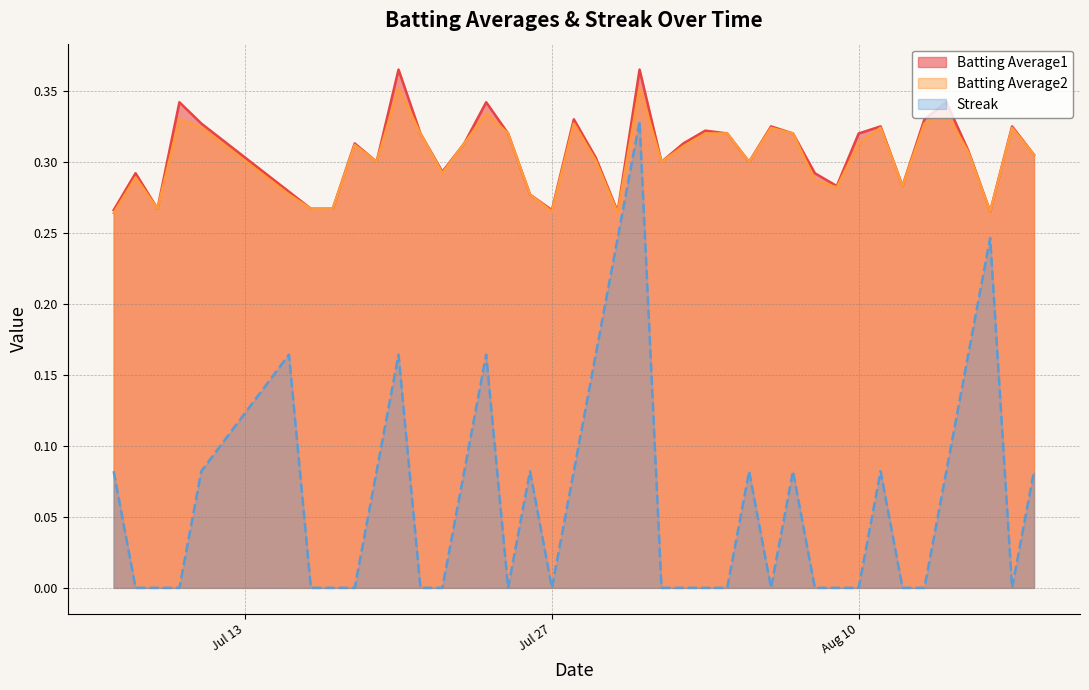

What is the spread (max minus min) of values at 2010-08-01?

0.3